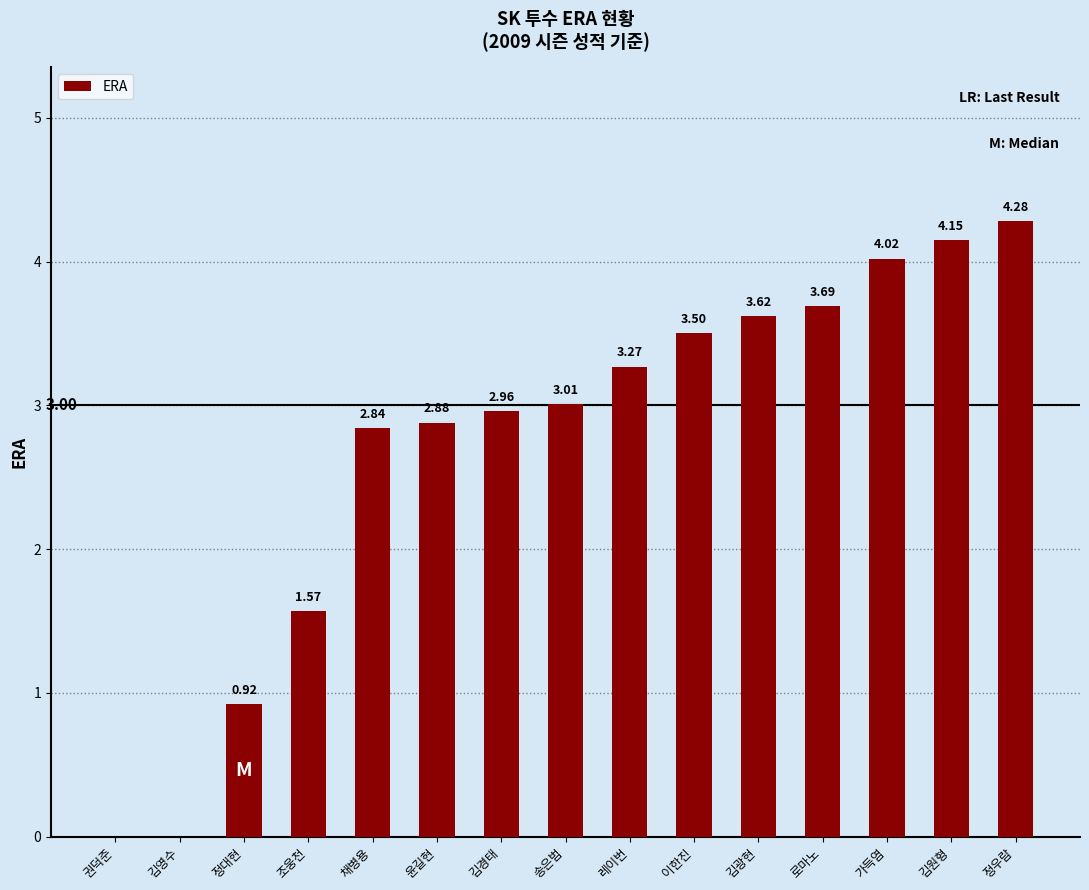

Are the bars grouped side by side (vs. stacked)?

No